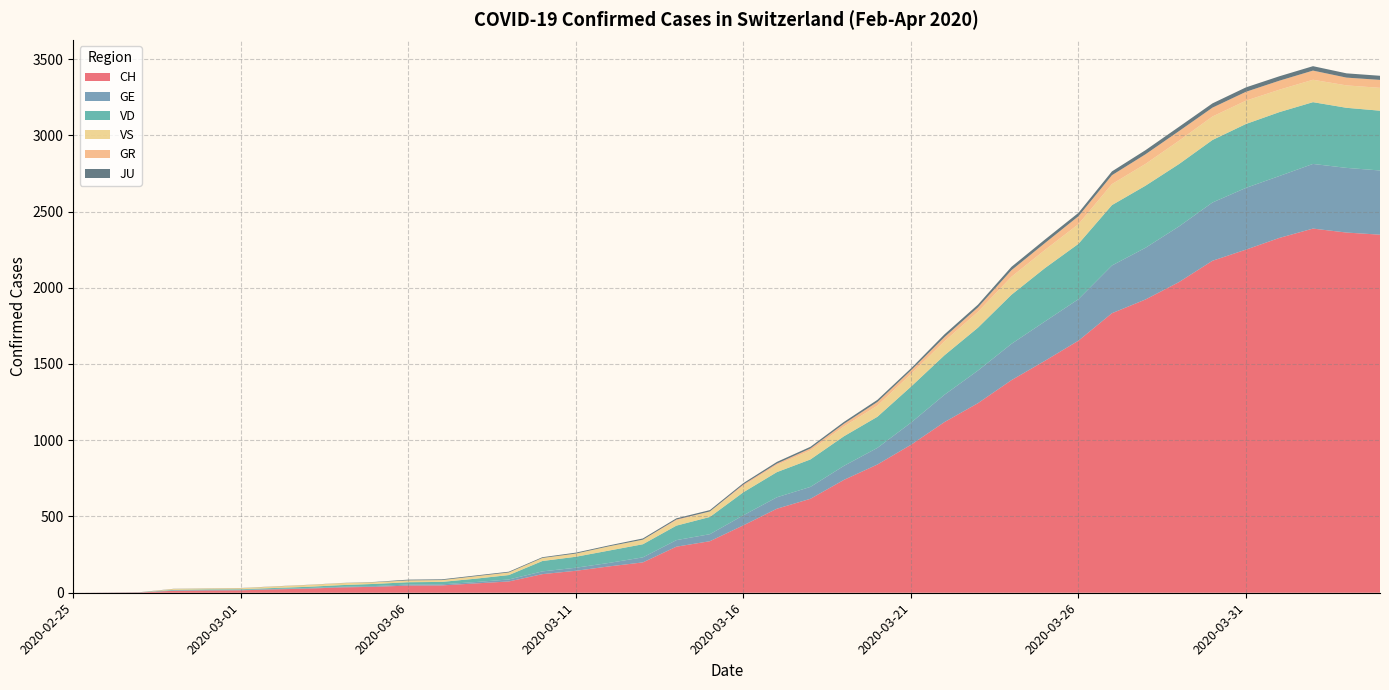

Reading left to right, extract all data points from this chart.

CH: 0	1	2	13	15	16	22	27	35	39	47	48	61	74	122	144	173	199	302	338	442	551	616	740	841	970	1119	1243	1394	1521	1653	1833	1923	2037	2177	2250	2327	2388	2362	2348
GE: 0	1	1	2	3	3	3	4	4	5	7	7	9	13	18	20	23	33	43	46	66	75	78	92	109	145	179	214	238	258	272	313	339	365	382	405	406	424	424	421
VD: 0	0	0	4	4	4	6	8	11	14	15	16	22	29	68	72	81	86	95	113	151	165	180	194	204	236	259	281	322	350	363	396	407	409	410	419	419	405	394	392
VS: 0	0	0	6	6	7	10	12	13	11	12	12	16	17	20	21	28	30	34	36	42	47	59	64	73	83	92	104	118	119	129	138	143	153	154	153	147	147	147	150
GR: 0	0	0	0	0	0	0	0	0	0	0	0	0	0	0	0	0	0	6	0	9	9	13	18	24	24	27	29	43	45	52	58	63	63	58	58	59	60	51	52
JU: 0	0	1	1	1	1	1	1	1	2	5	5	5	5	5	6	6	8	8	9	9	11	11	12	14	13	18	18	22	23	22	25	27	28	28	29	29	29	28	27